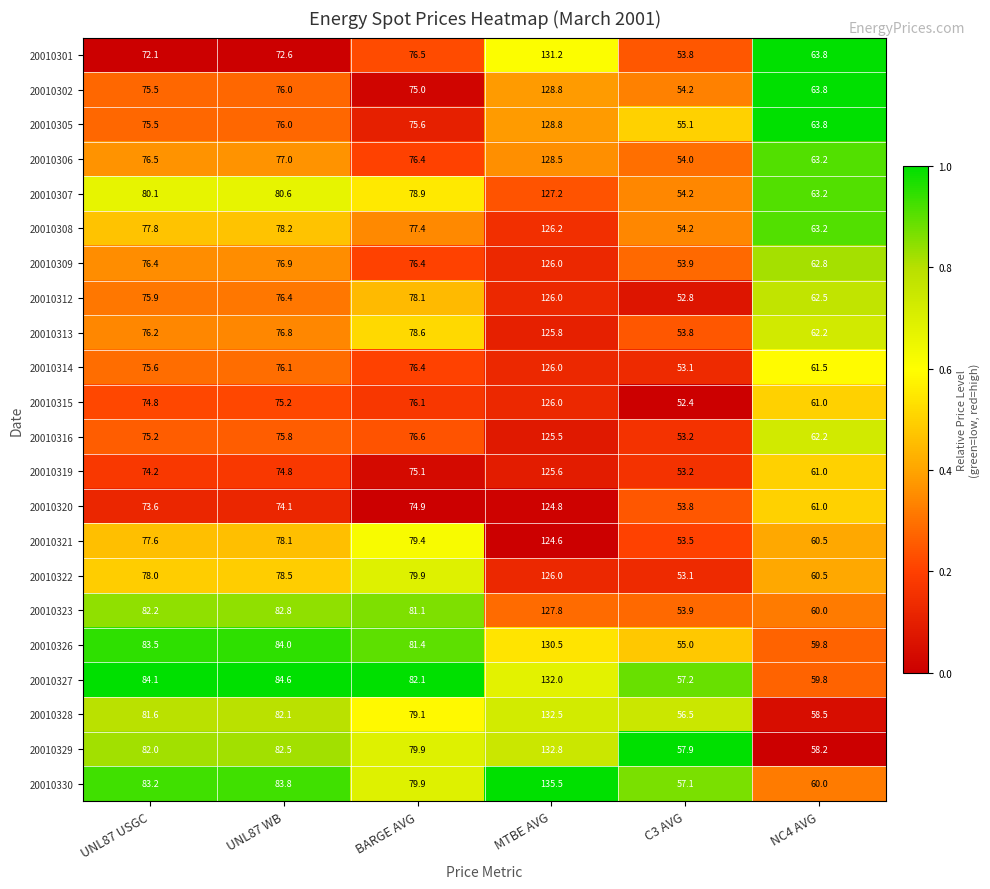

Which series has the largest range (max minus min)?

20010330